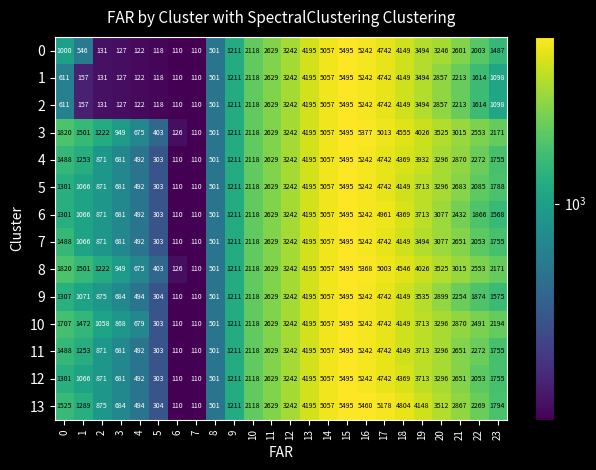

The value of 8 at 8 is 664. True or false?

False